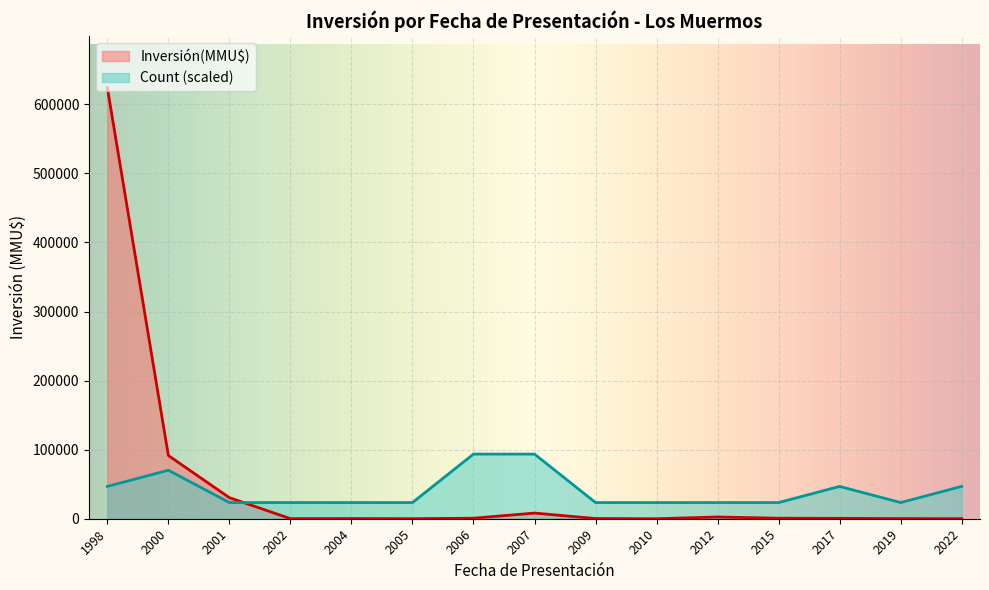

At which category is the sum across all series the highest?

1998